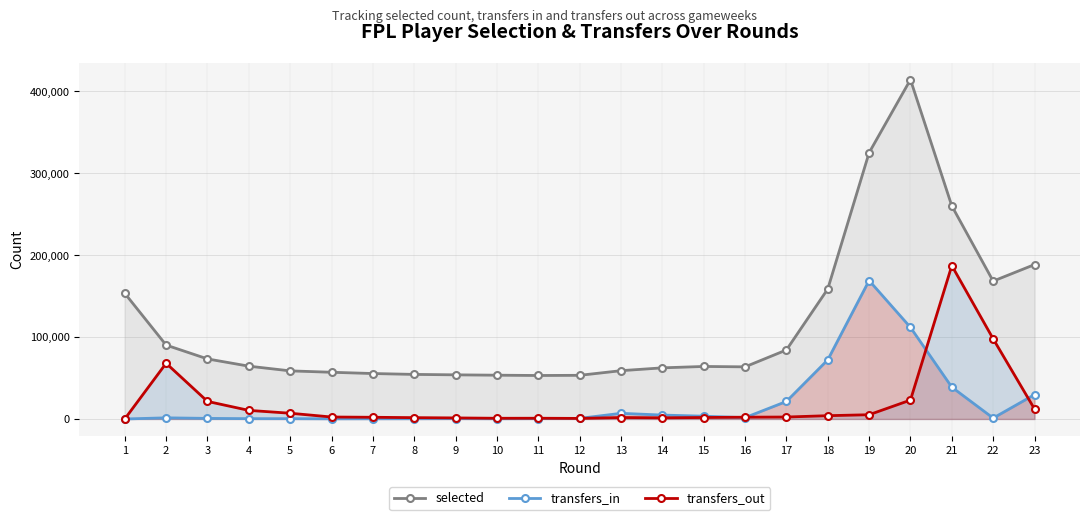

Rank the categories by transfers_in value from highest to lowest.

19, 20, 18, 21, 23, 17, 13, 14, 15, 16, 2, 22, 12, 3, 9, 11, 4, 5, 10, 8, 7, 6, 1